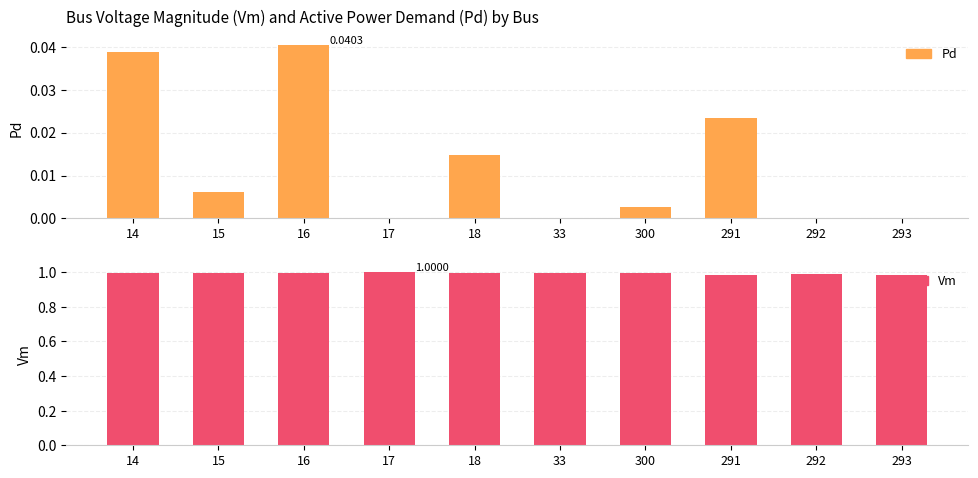

Rank the series by their average value, from highest to lowest.

Vm, Pd